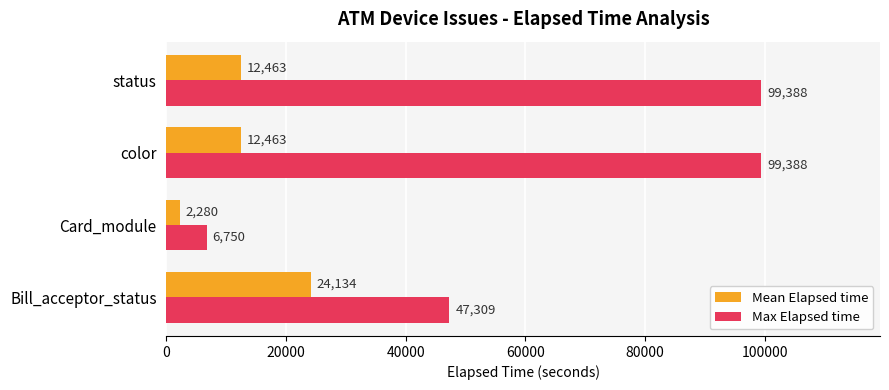

Which series has the largest total across all categories?

Max Elapsed time